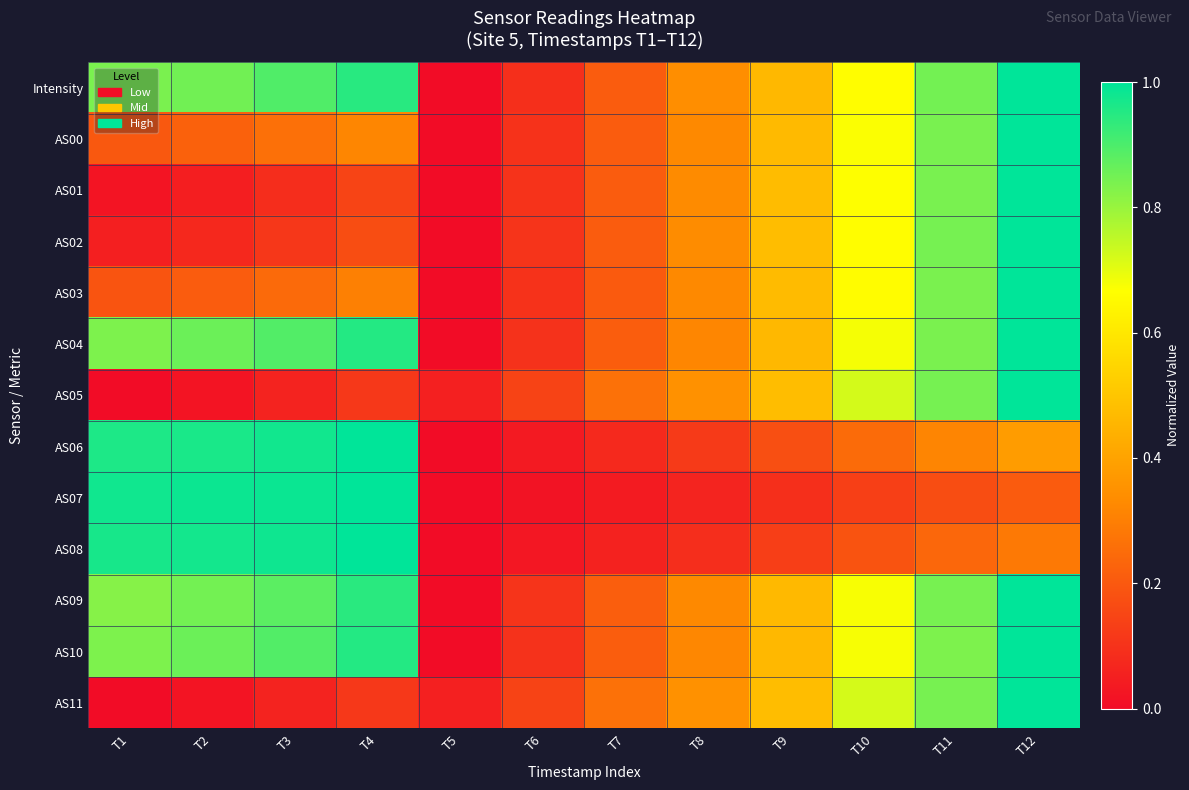

Which category has the highest value across all series?

T12